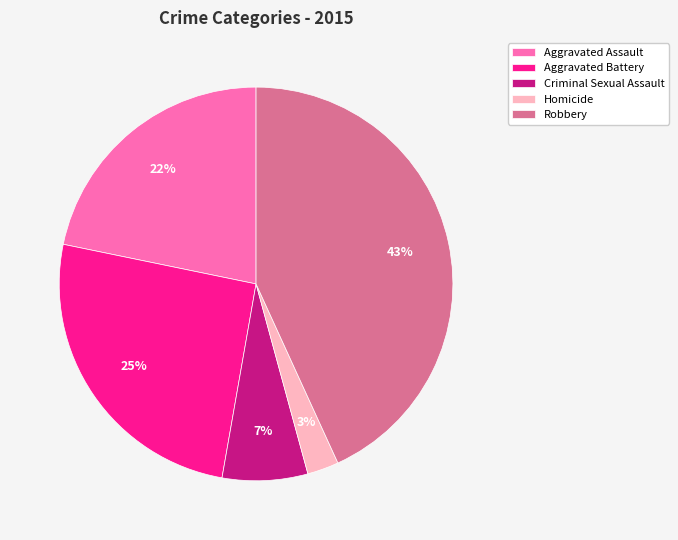

Count the number of slices in the pie.

5